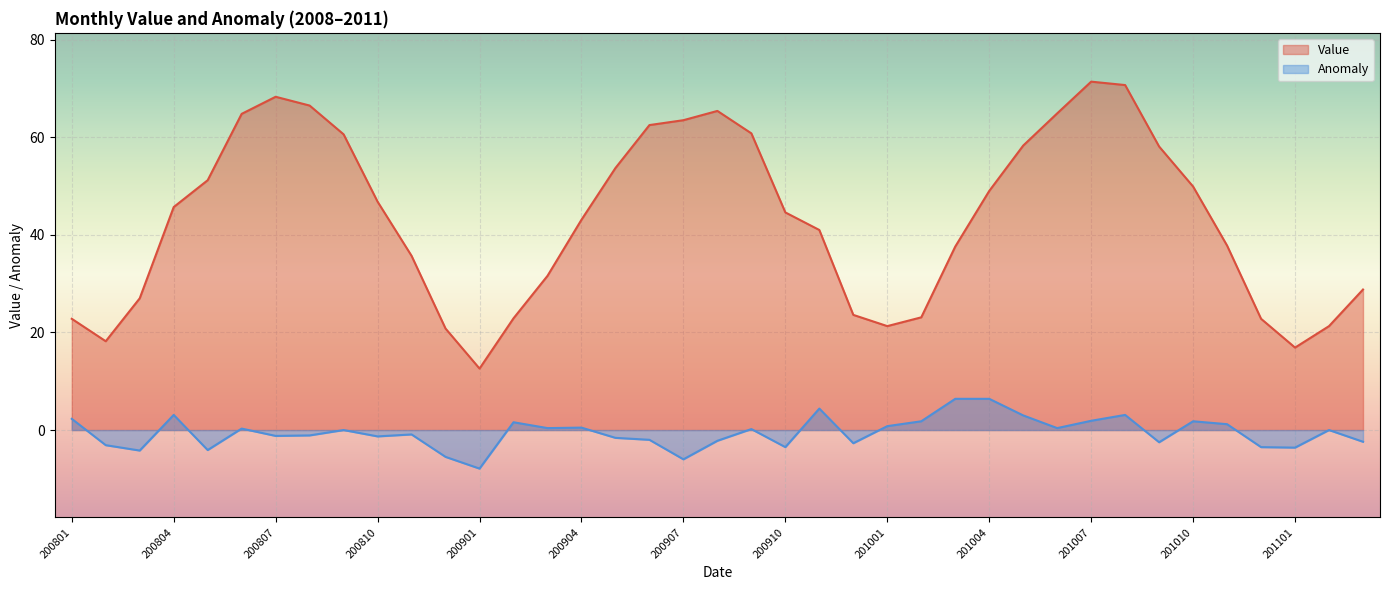

Which series has the largest total across all categories?

Value